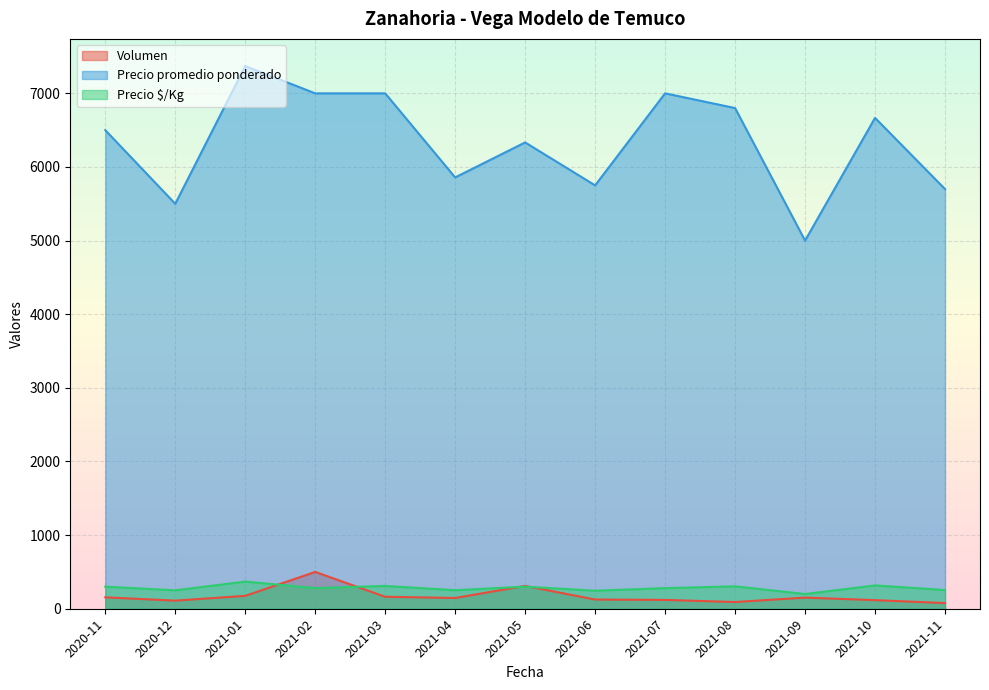

Between 2021-07 and 2021-08, which series saw the biggest shift?

Precio promedio ponderado